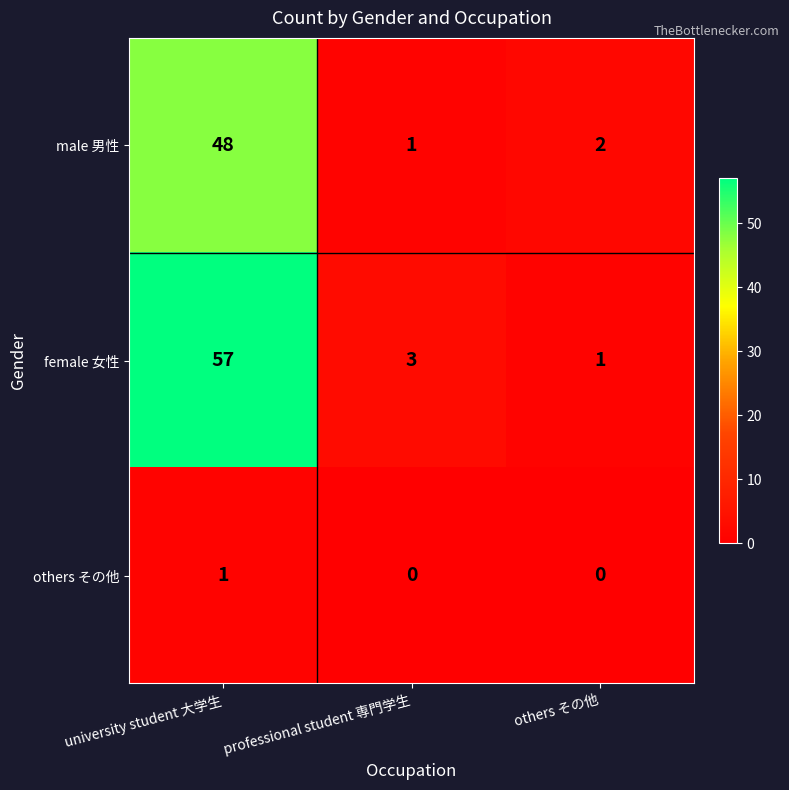

What is the difference between the maximum and minimum values in the male 男性 series?

47